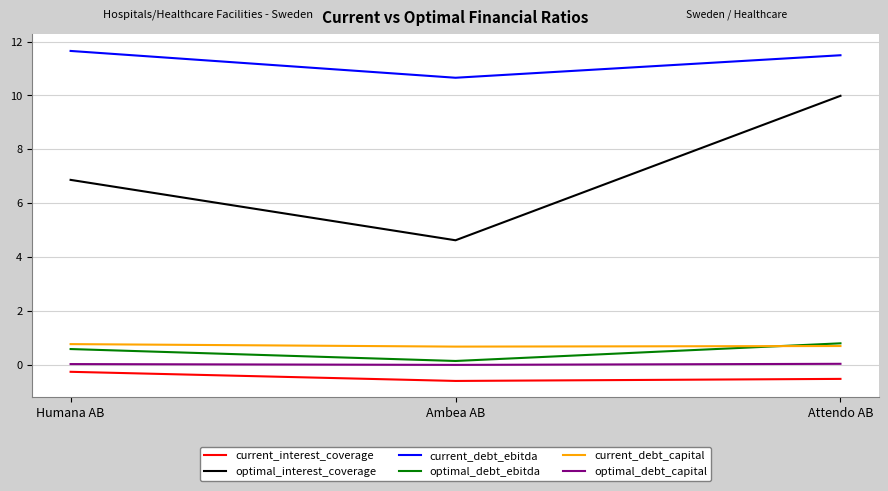

Where is optimal_debt_ebitda nearest to the value 0?

Ambea AB